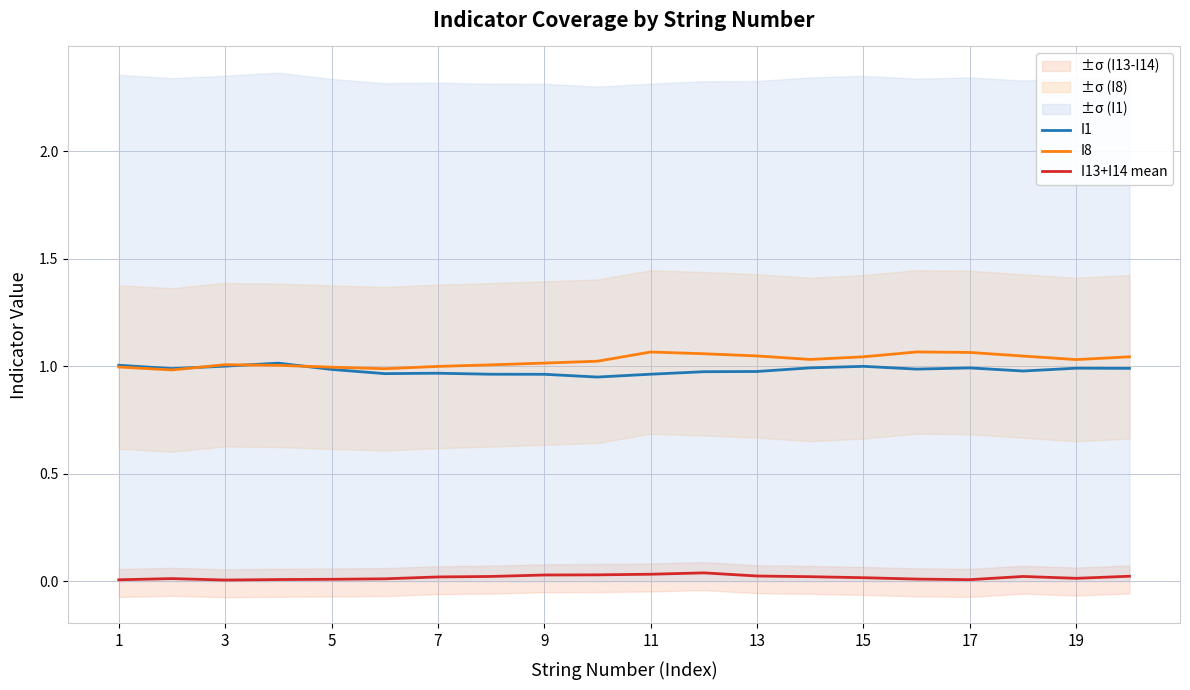

The value of I13+I14 mean at 15 is 0.0. True or false?

True